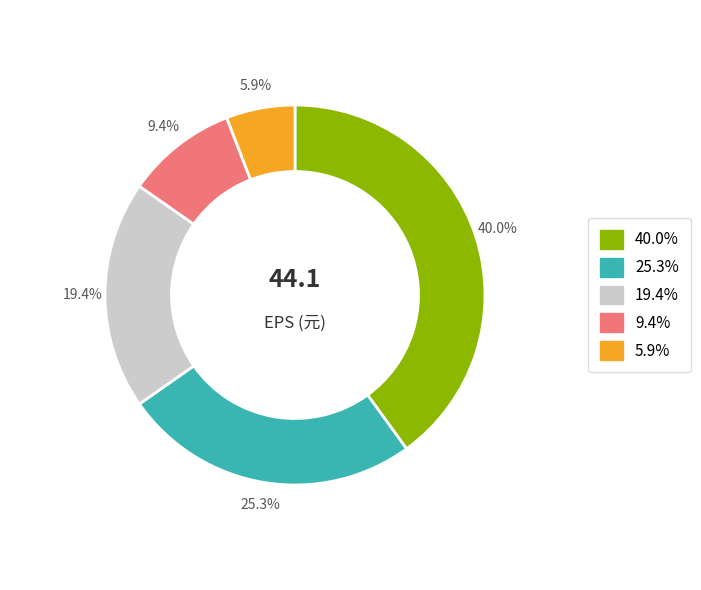

How many slices are in this pie chart?

5